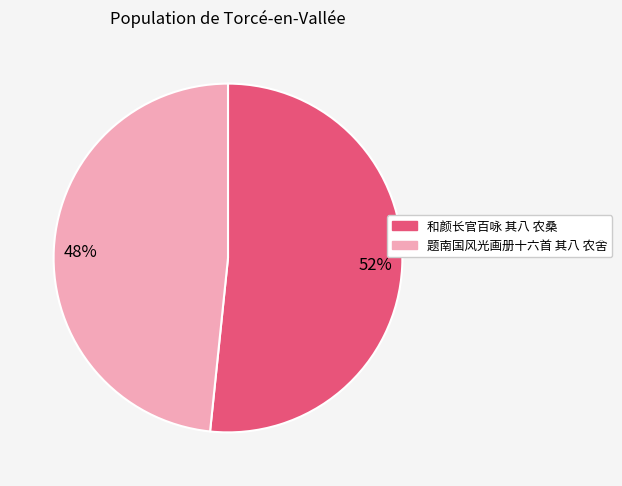

To the nearest percent, what portion does 和颜长官百咏 其八 农桑 represent?

52%